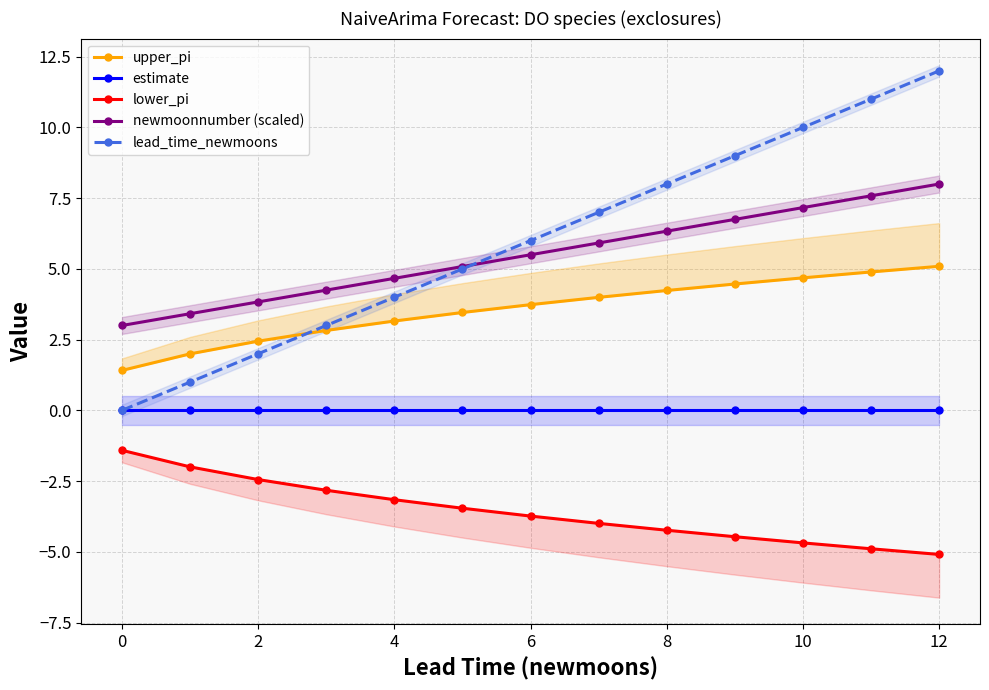

Reading left to right, extract all data points from this chart.

upper_pi: 1.4	2.0	2.4	2.8	3.2	3.5	3.7	4.0	4.2	4.5	4.7	4.9	5.1
estimate: 0.0	0.0	0.0	0.0	0.0	0.0	0.0	0.0	0.0	0.0	0.0	0.0	0.0
lower_pi: -1.4	-2.0	-2.4	-2.8	-3.2	-3.5	-3.7	-4.0	-4.2	-4.5	-4.7	-4.9	-5.1
newmoonnumber (scaled): 3.0	3.4	3.8	4.2	4.7	5.1	5.5	5.9	6.3	6.8	7.2	7.6	8.0
lead_time_newmoons: 0.0	1.0	2.0	3.0	4.0	5.0	6.0	7.0	8.0	9.0	10.0	11.0	12.0